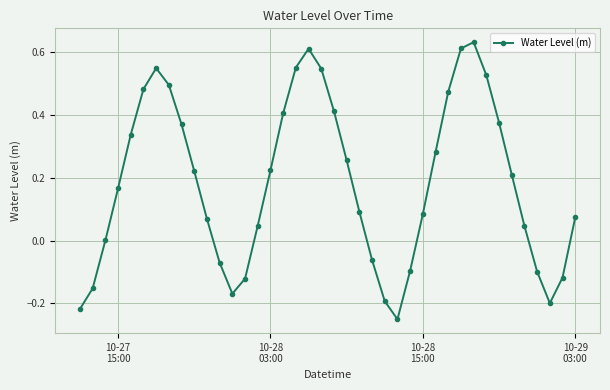

What is the difference between the second highest and minimum values?

0.9